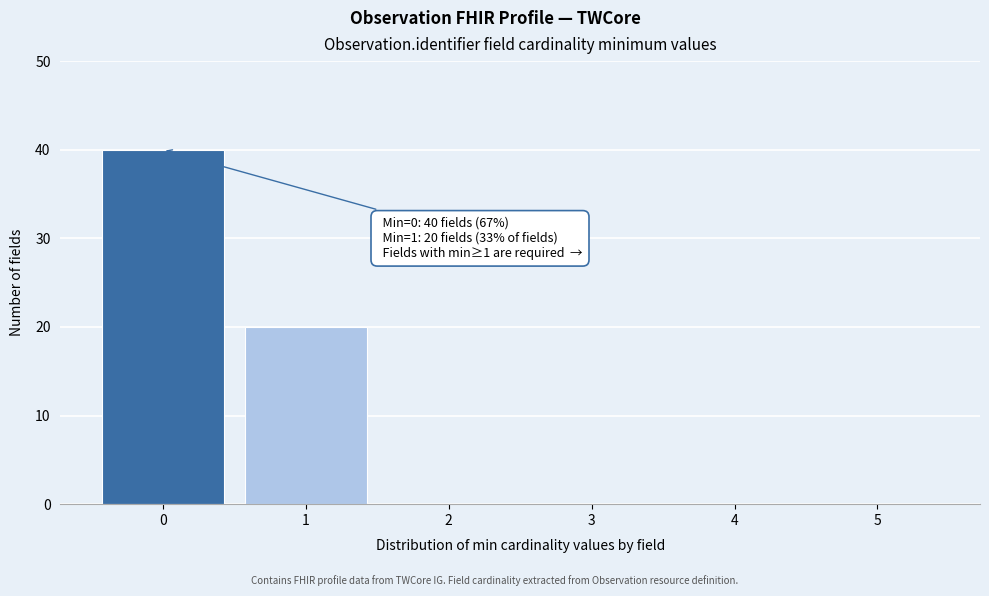

Which range on the x-axis has the tallest bar?

-0.5 to 0.5